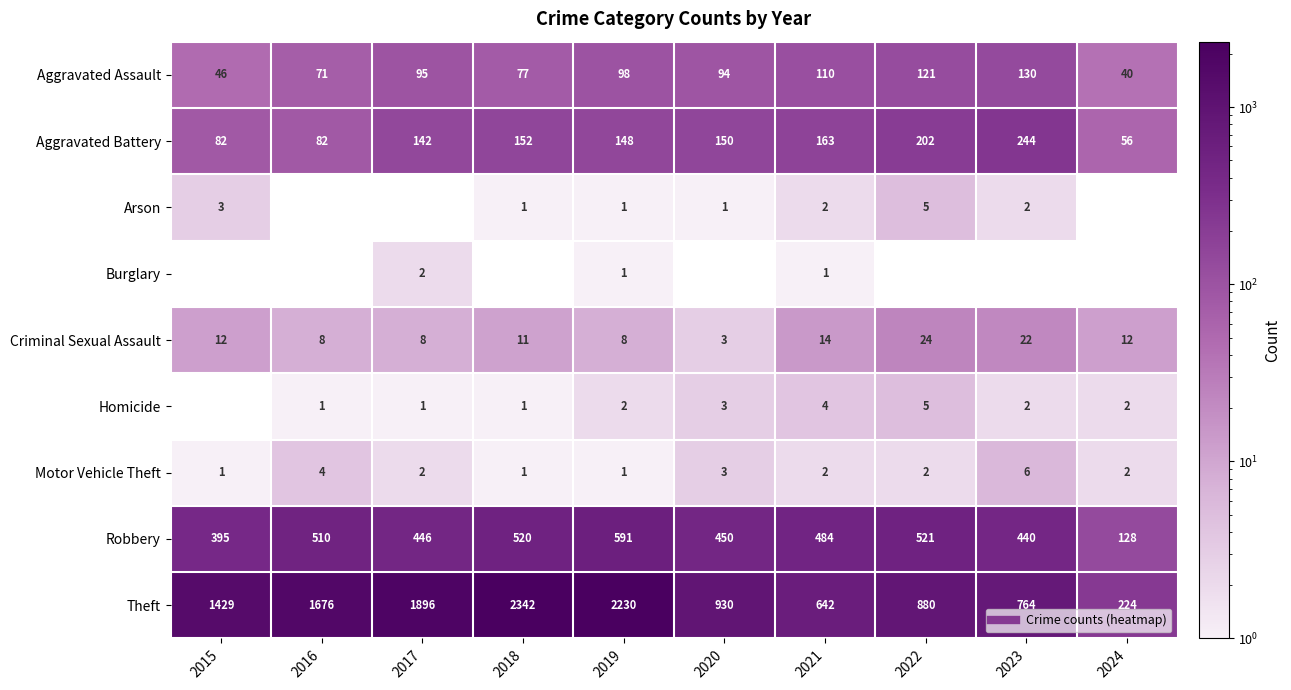

List the labels in order of Theft value, largest first.

2018, 2019, 2017, 2016, 2015, 2020, 2022, 2023, 2021, 2024